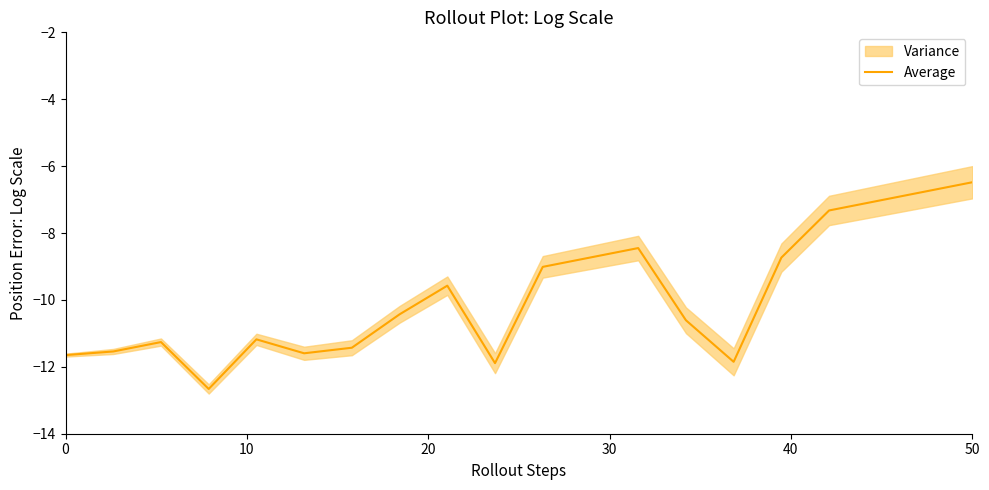

What is the minimum value for Average?

-12.7